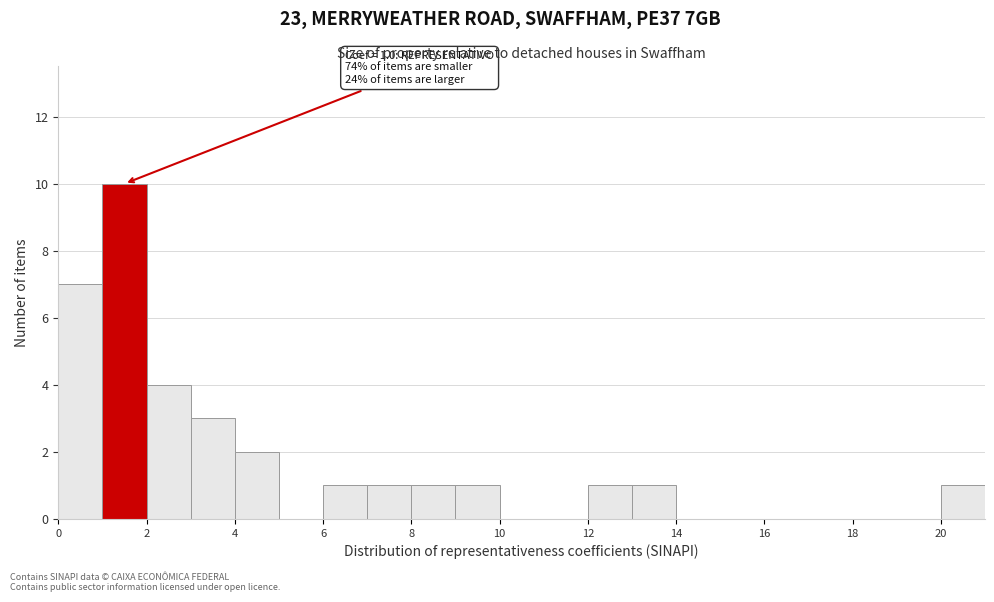

Over which range of the x-axis is the bar tallest?

1 to 2